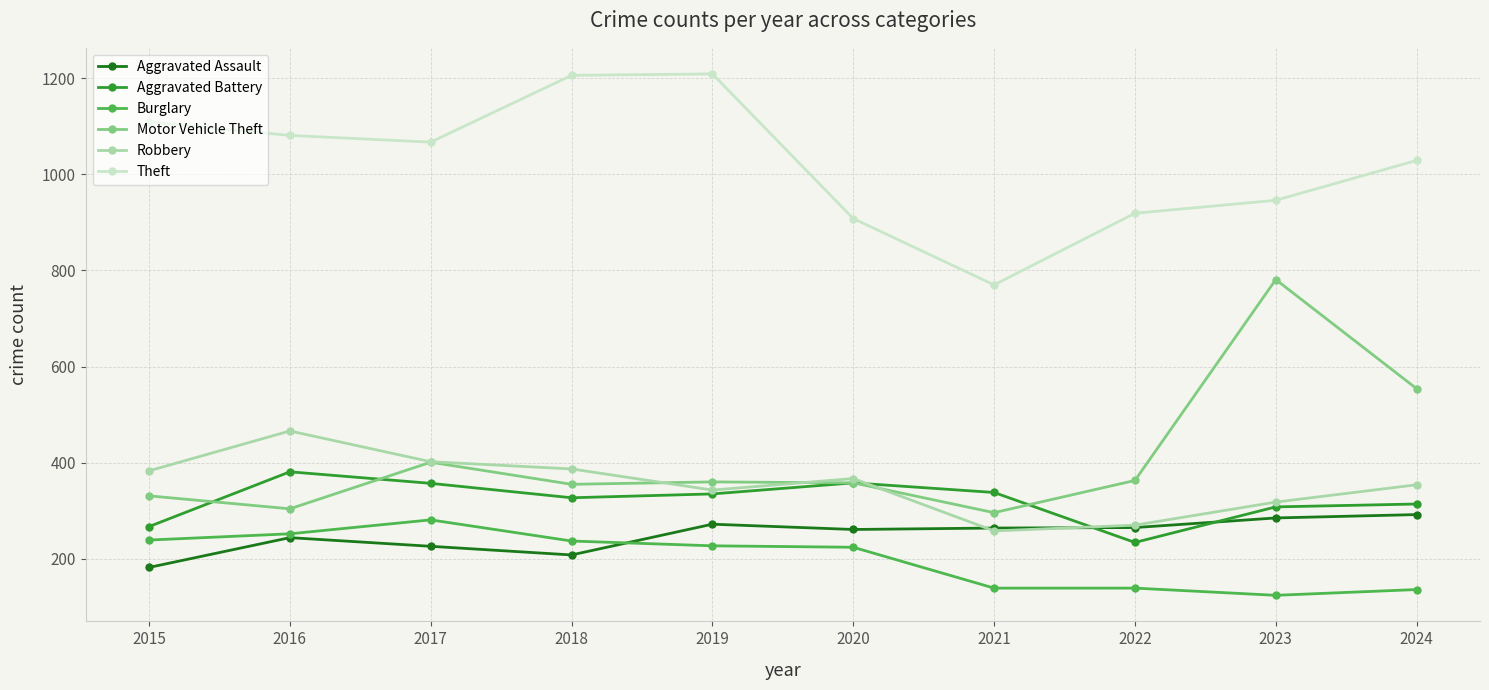

At which label does Aggravated Battery first exceed 335?

2016